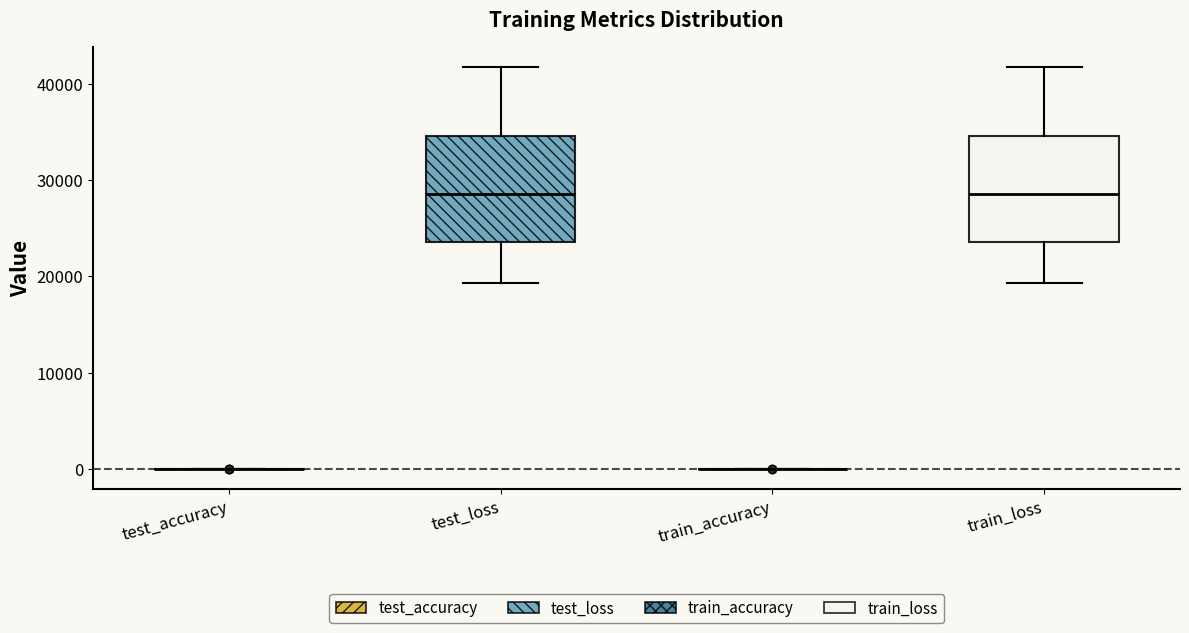

Reading left to right, read every box against the y-axis: the position of its median line, the range the box covers, and the ends of its whiskers. The values are not printed on the chart, so give them approximately, as read against the axis.

test_accuracy: box collapsed to a line at 0, whiskers 0 to 0
test_loss: median 29000, box 24000 to 35000, whiskers 19000 to 42000
train_accuracy: box collapsed to a line at 0, whiskers 0 to 0
train_loss: median 29000, box 24000 to 35000, whiskers 19000 to 42000